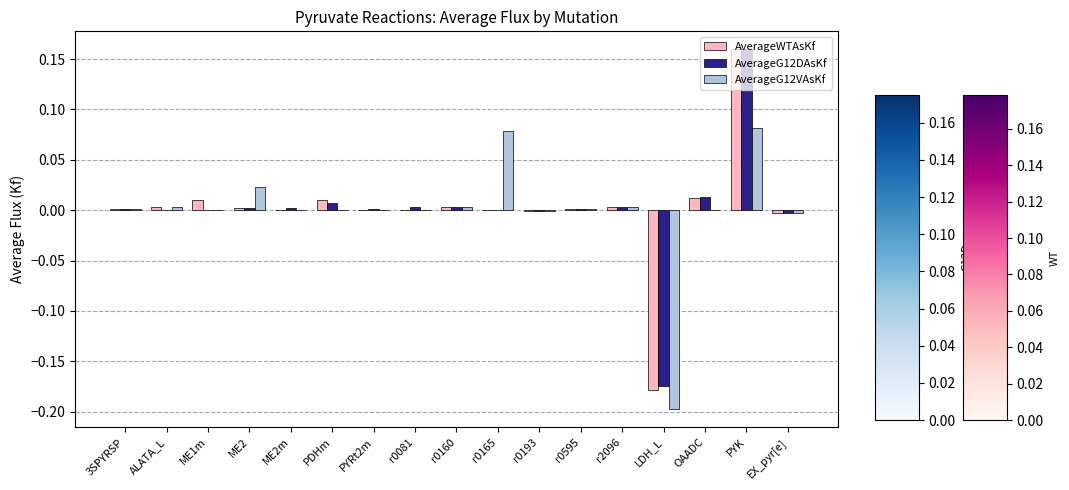

Between PYRt2m and r0165, which series saw the biggest shift?

AverageG12VAsKf